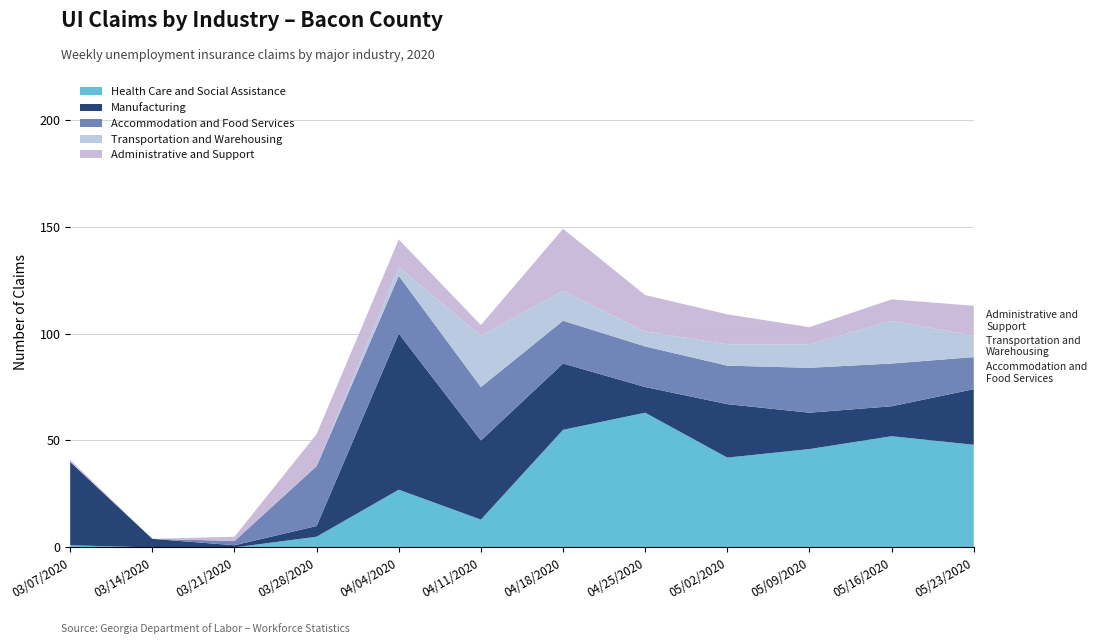

Reading left to right, transcribe all the data shown in this chart.

Health Care and Social Assistance: 03/07/2020=1	03/14/2020=0	03/21/2020=0	03/28/2020=5	04/04/2020=27	04/11/2020=13	04/18/2020=55	04/25/2020=63	05/02/2020=42	05/09/2020=46	05/16/2020=52	05/23/2020=48
Manufacturing: 03/07/2020=39	03/14/2020=4	03/21/2020=1	03/28/2020=5	04/04/2020=73	04/11/2020=37	04/18/2020=31	04/25/2020=12	05/02/2020=25	05/09/2020=17	05/16/2020=14	05/23/2020=26
Accommodation and Food Services: 03/07/2020=0	03/14/2020=0	03/21/2020=2	03/28/2020=28	04/04/2020=27	04/11/2020=25	04/18/2020=20	04/25/2020=19	05/02/2020=18	05/09/2020=21	05/16/2020=20	05/23/2020=15
Transportation and Warehousing: 03/07/2020=0	03/14/2020=0	03/21/2020=0	03/28/2020=0	04/04/2020=4	04/11/2020=24	04/18/2020=14	04/25/2020=7	05/02/2020=10	05/09/2020=11	05/16/2020=20	05/23/2020=10
Administrative and Support: 03/07/2020=1	03/14/2020=0	03/21/2020=2	03/28/2020=15	04/04/2020=13	04/11/2020=5	04/18/2020=29	04/25/2020=17	05/02/2020=14	05/09/2020=8	05/16/2020=10	05/23/2020=14